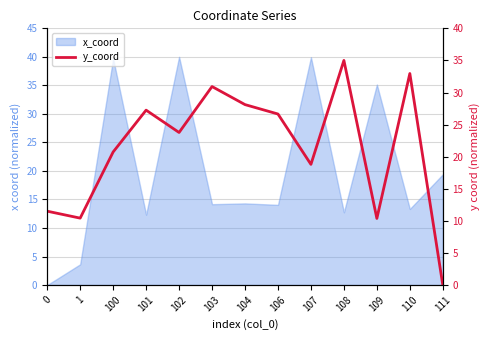

Is it true that the value at 106 is 26.7?

True